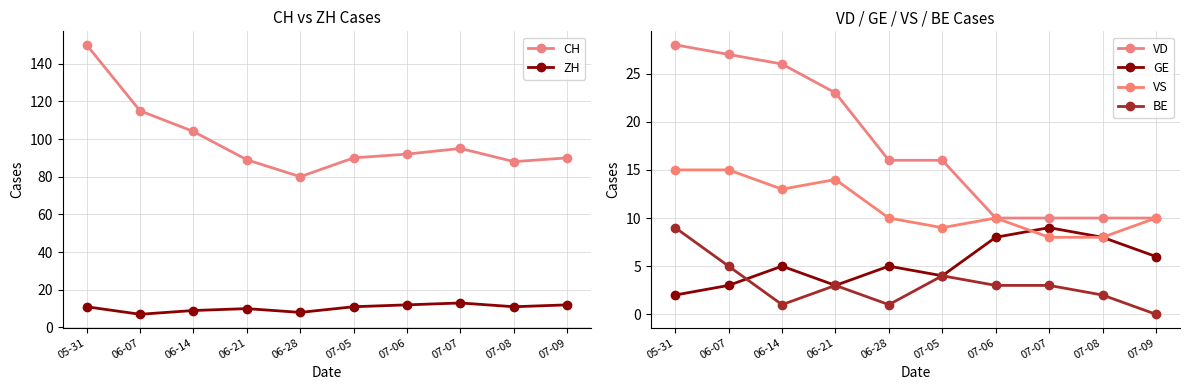

Rank the series at 05-31 from lowest to highest value.

GE, BE, ZH, VS, VD, CH